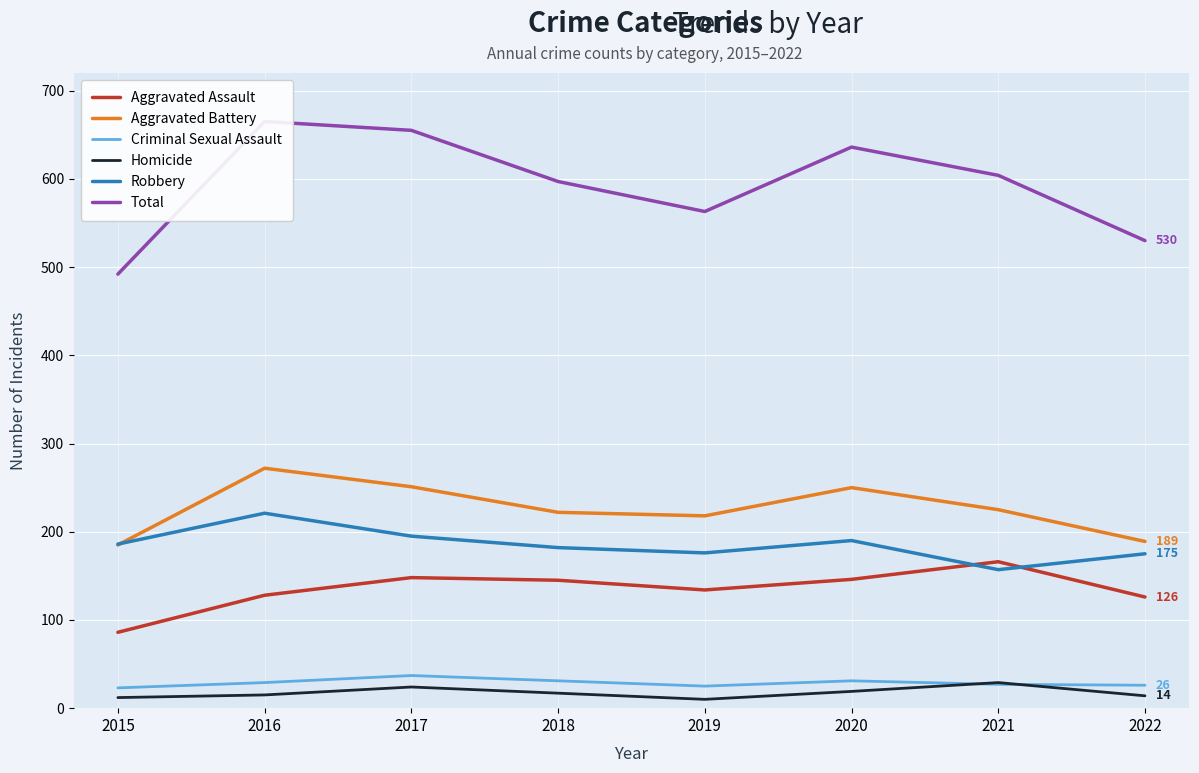

At which category does the chart reach its peak across all series?

2016